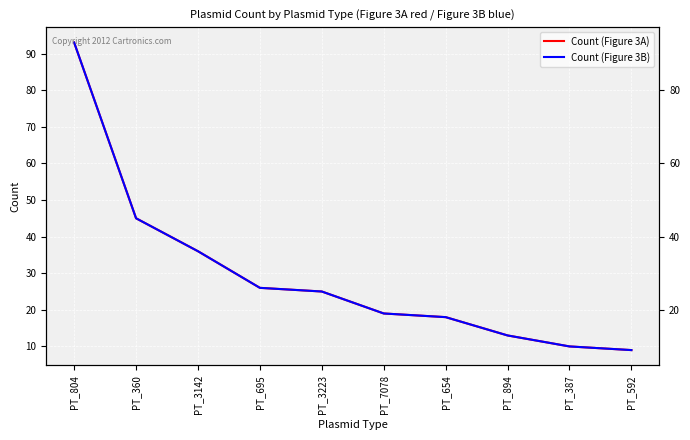

Rank the series at PT_360 from lowest to highest value.

Count (Figure 3A), Count (Figure 3B)